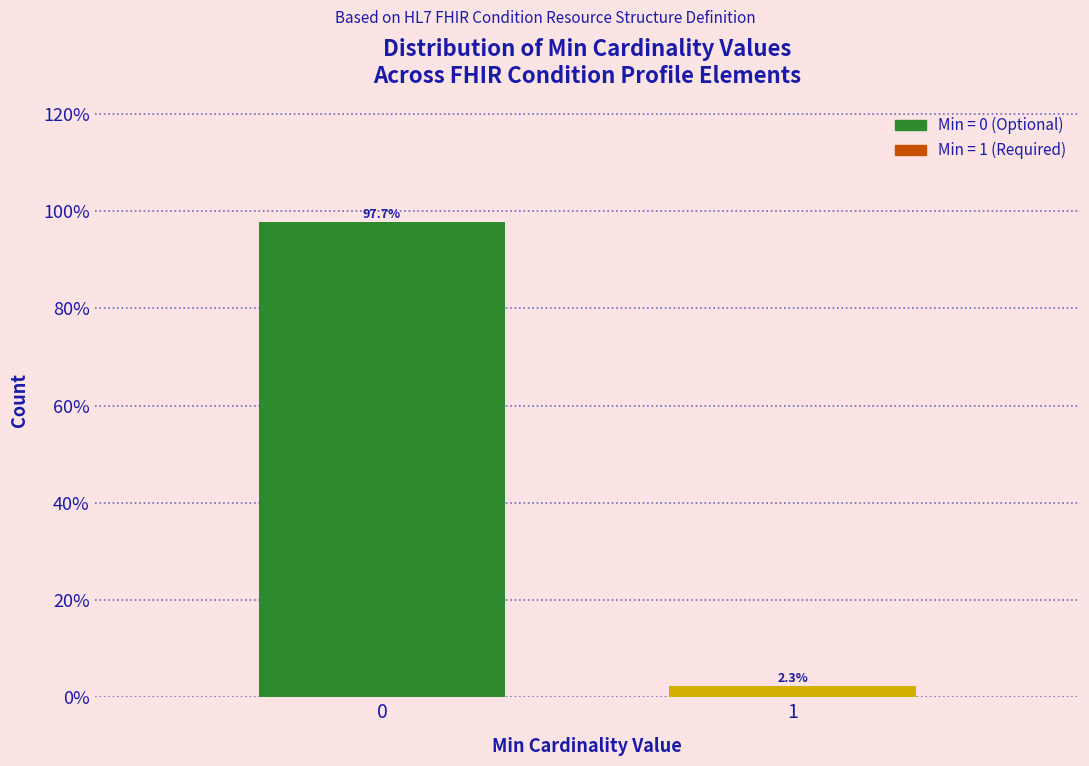

Reading right to left, what are all the values shown in this chart?

2.3	97.7